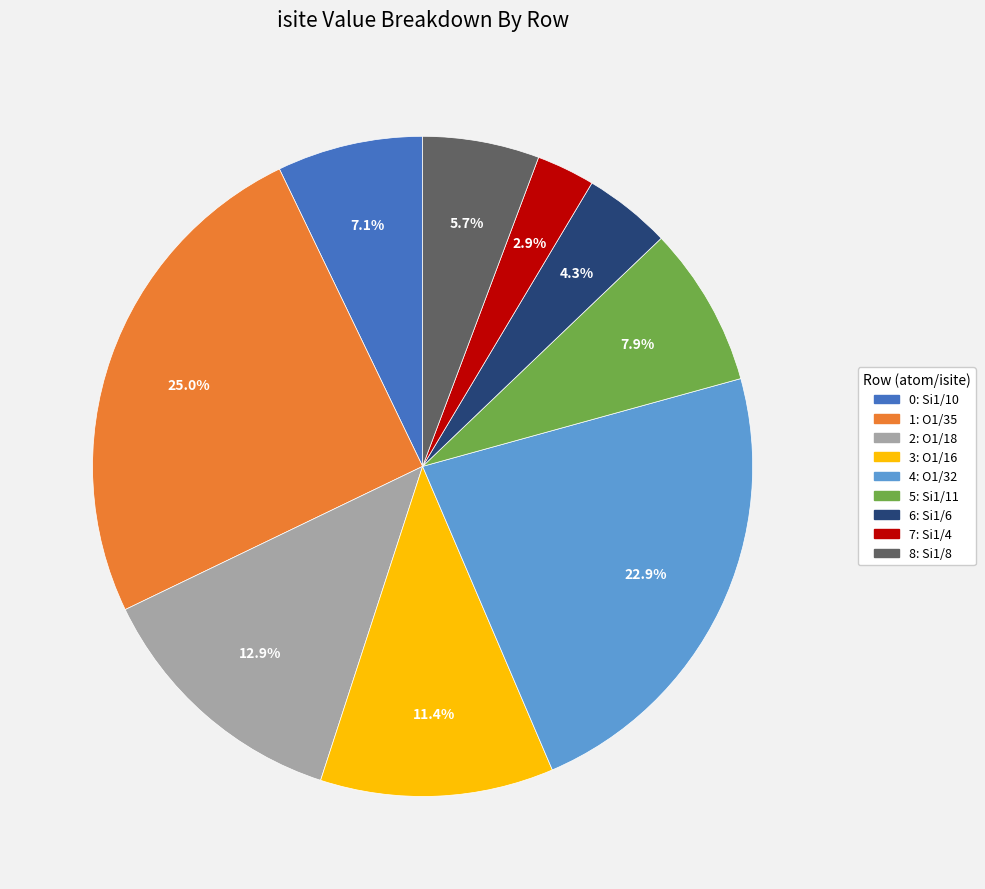

Rank the categories by value from lowest to highest.

7: Si1/4, 6: Si1/6, 8: Si1/8, 0: Si1/10, 5: Si1/11, 3: O1/16, 2: O1/18, 4: O1/32, 1: O1/35